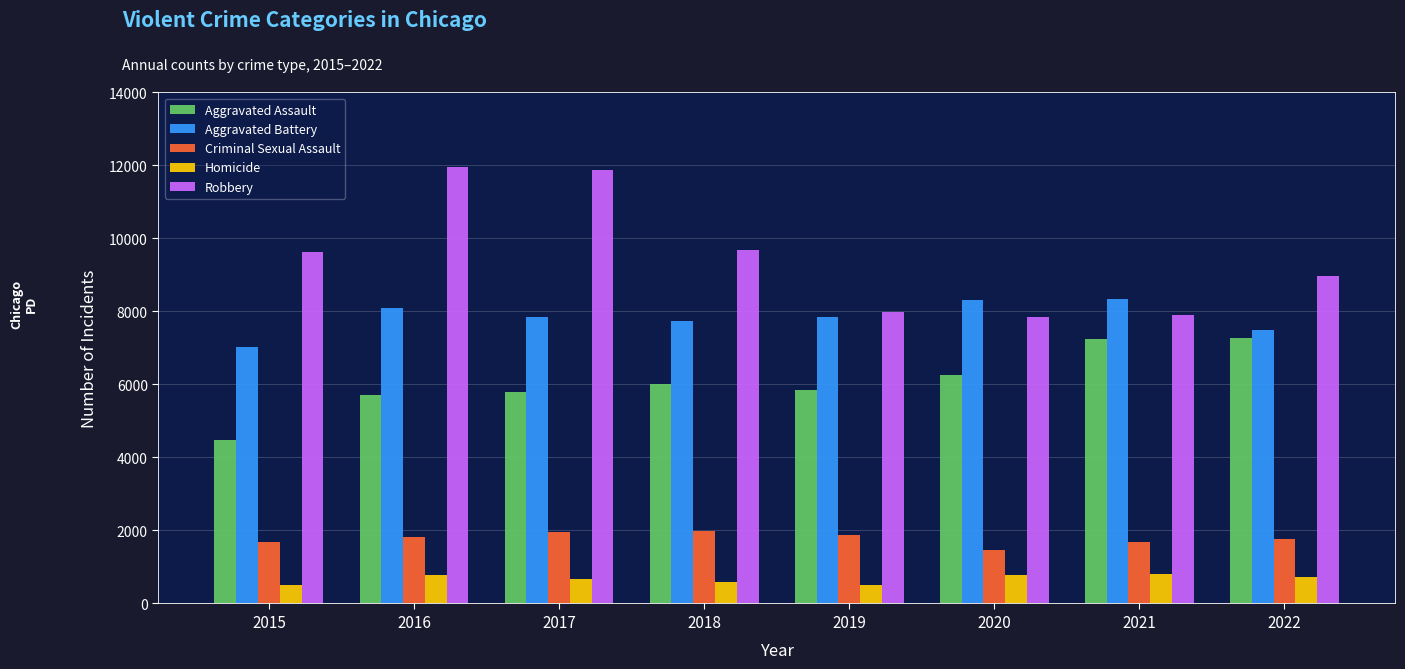

Which series has the largest range (max minus min)?

Robbery